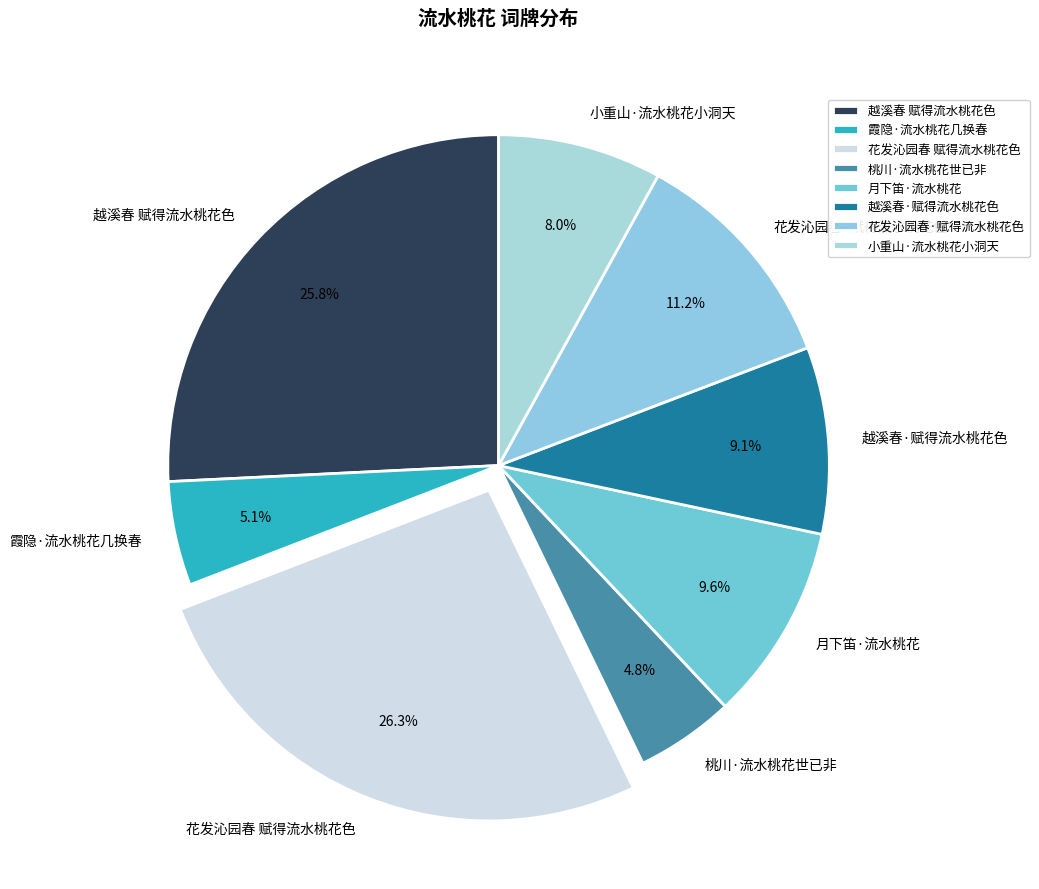

What is the ratio of the value at 越溪春·赋得流水桃花色 to the value at 霞隐·流水桃花几换春?

1.8